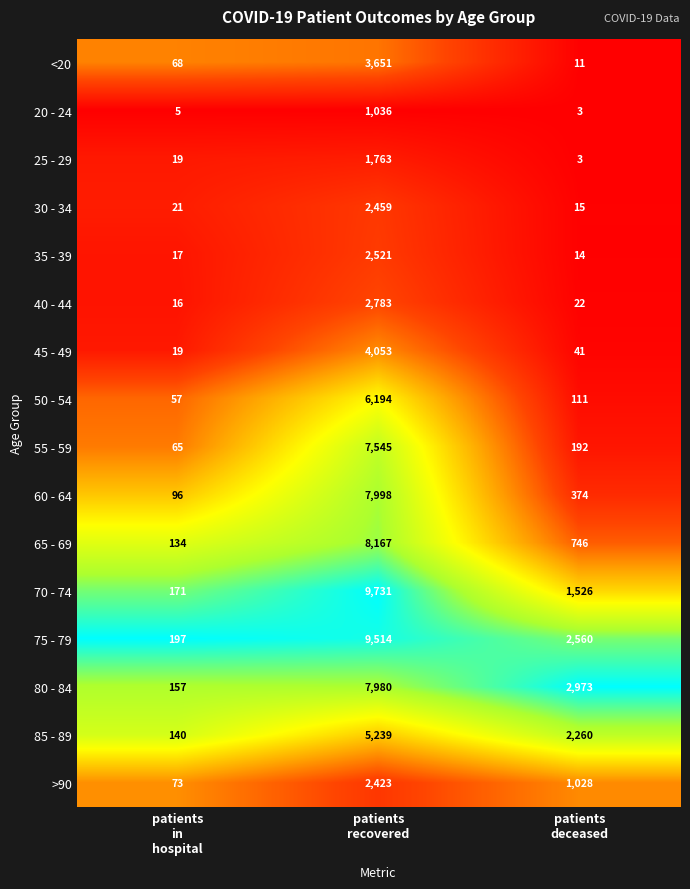

Rank the series at patients
recovered from lowest to highest value.

20 - 24, 25 - 29, >90, 30 - 34, 35 - 39, 40 - 44, <20, 45 - 49, 85 - 89, 50 - 54, 55 - 59, 80 - 84, 60 - 64, 65 - 69, 75 - 79, 70 - 74